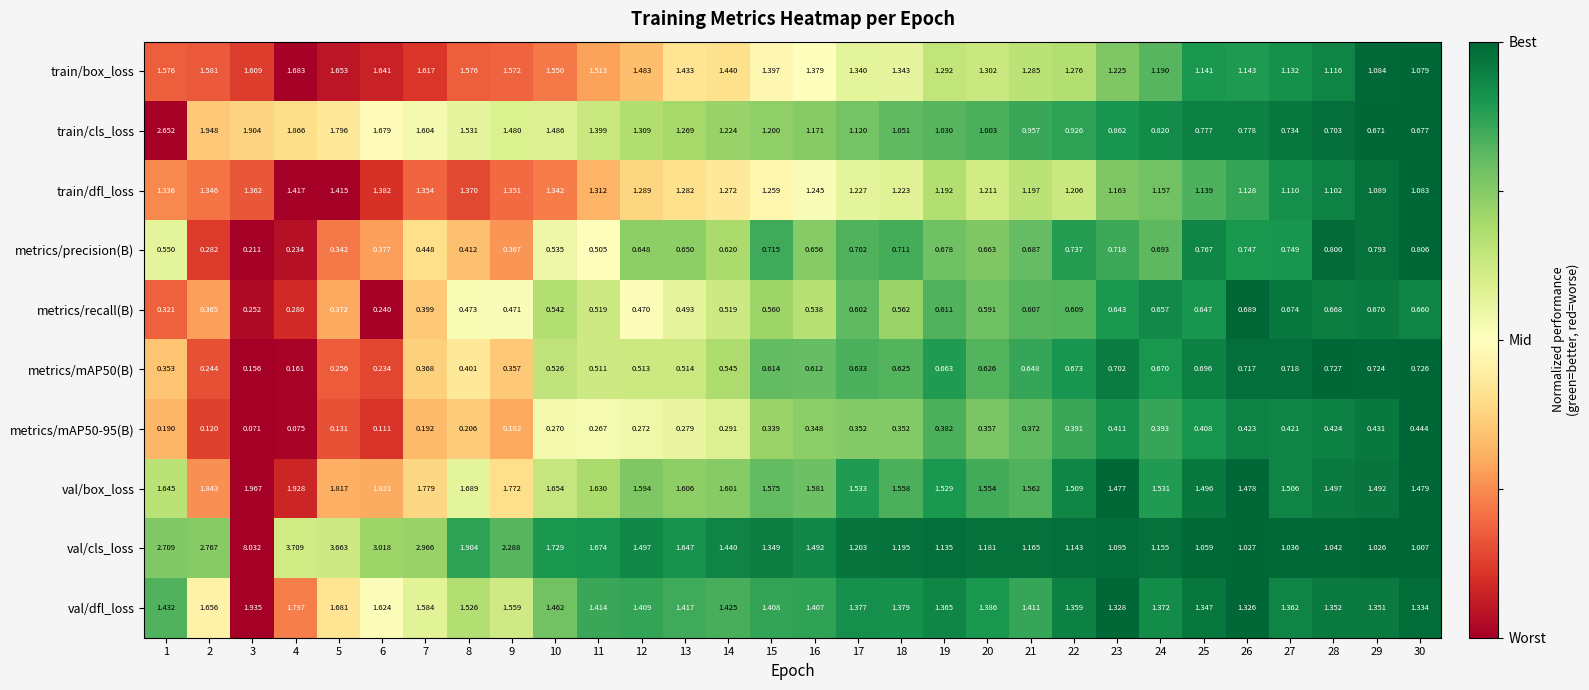

Which series has the widest spread of values?

val/cls_loss